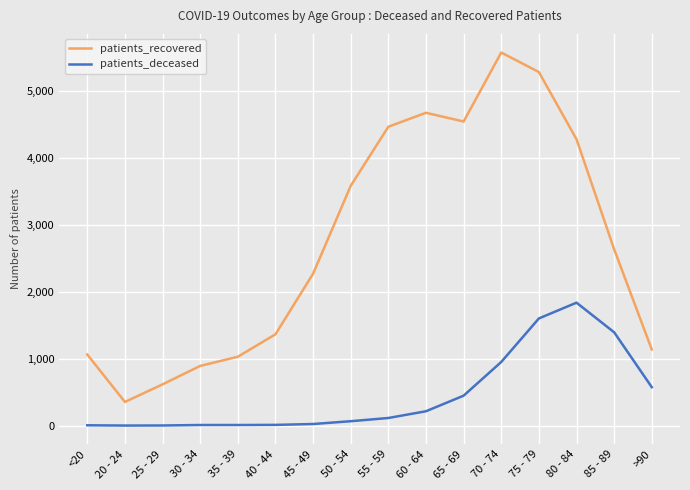

What is the difference between the patients_recovered values at 80 - 84 and 70 - 74?

1297